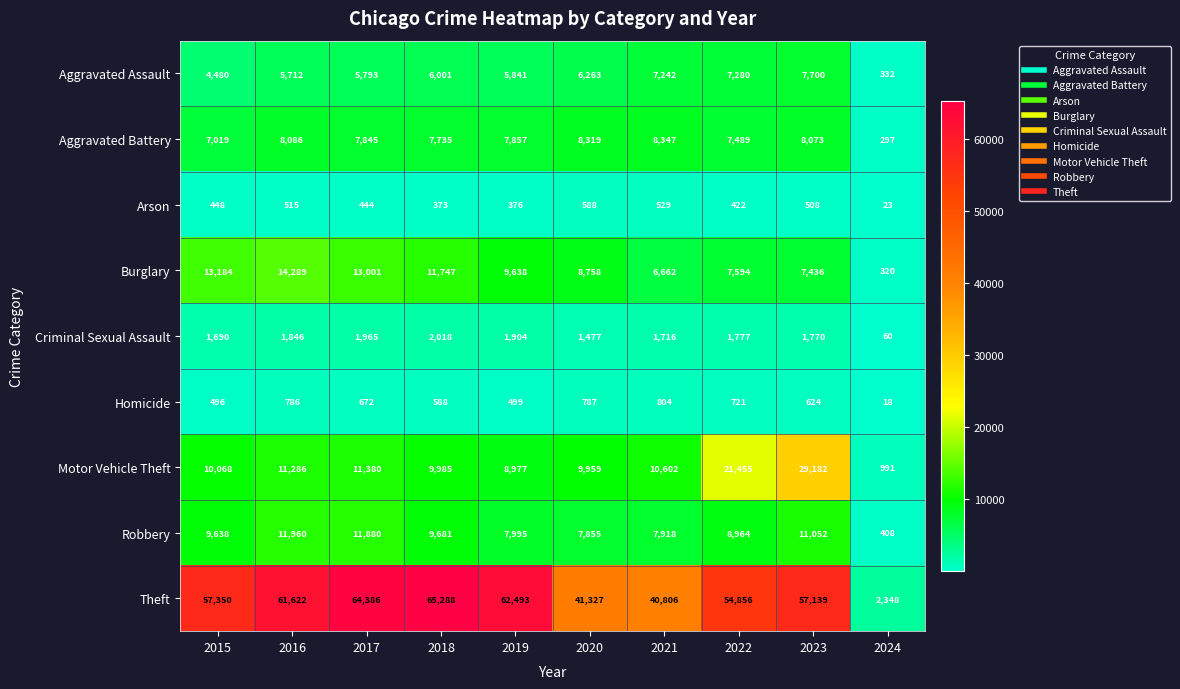

The Robbery series shows 11052 at 2023. True or false?

True